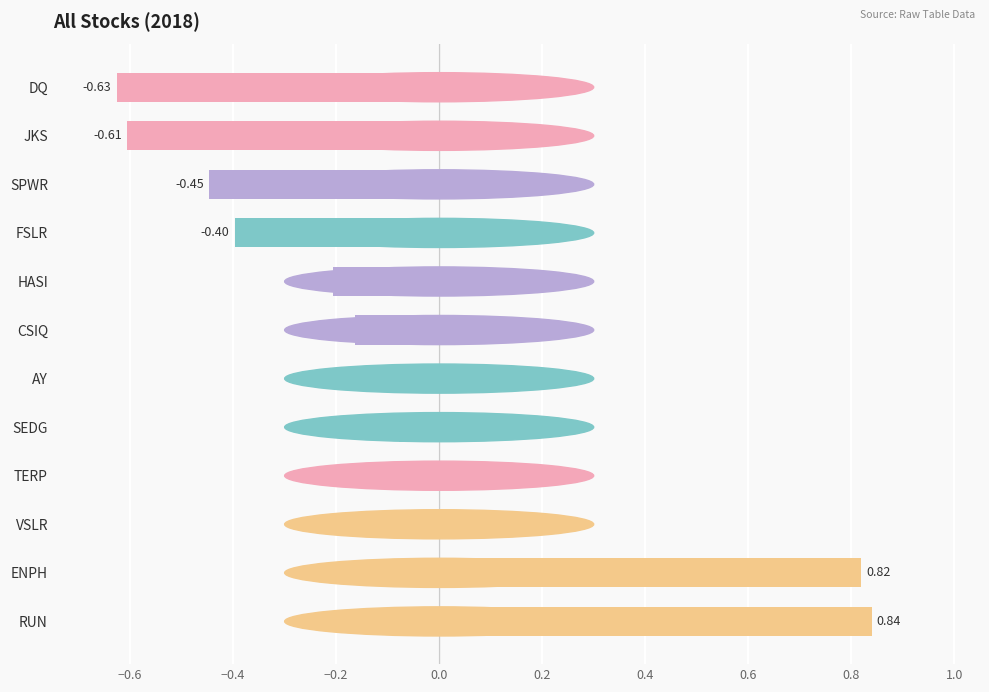

How many values are above zero?

2